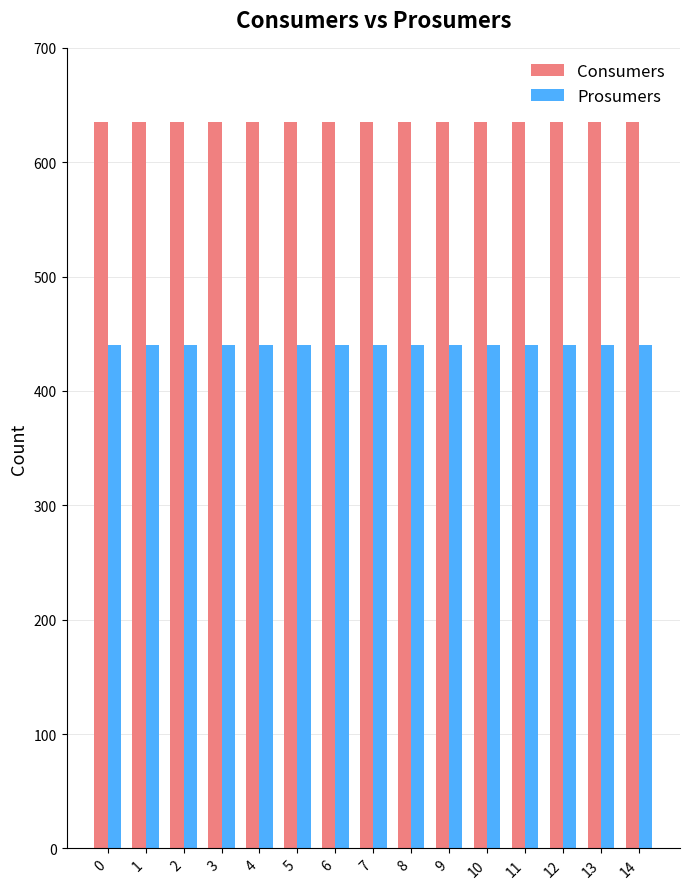

What is the total value across all series at 9?

1075